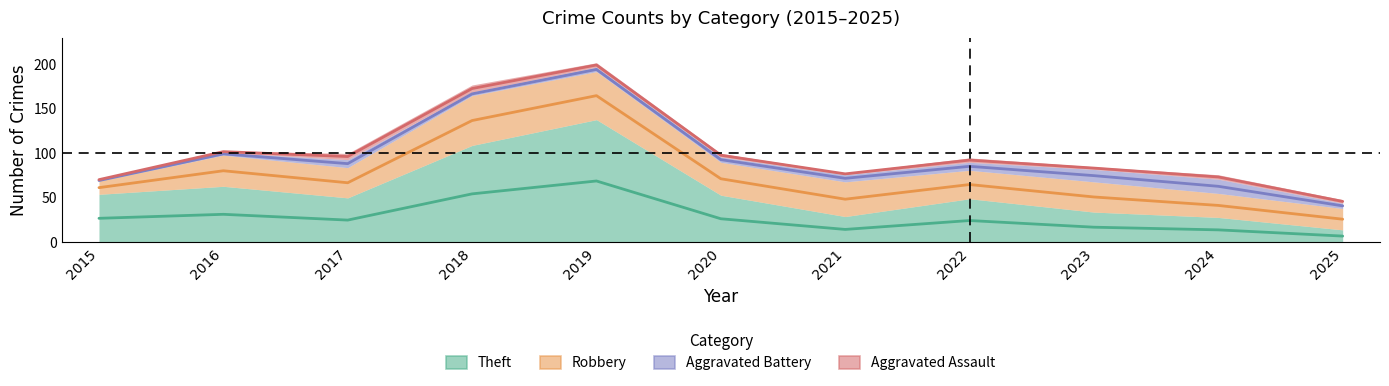

What is the difference between the highest and lowest values at 2023?

66.5